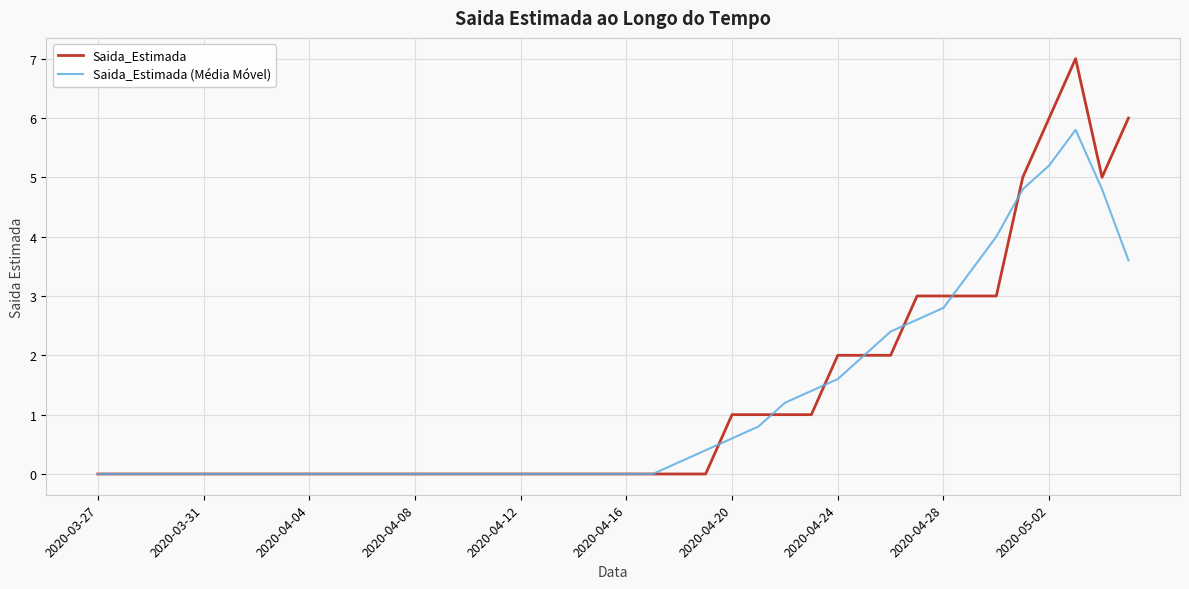

What is the highest value of the Saida_Estimada (Média Móvel) series?

5.8